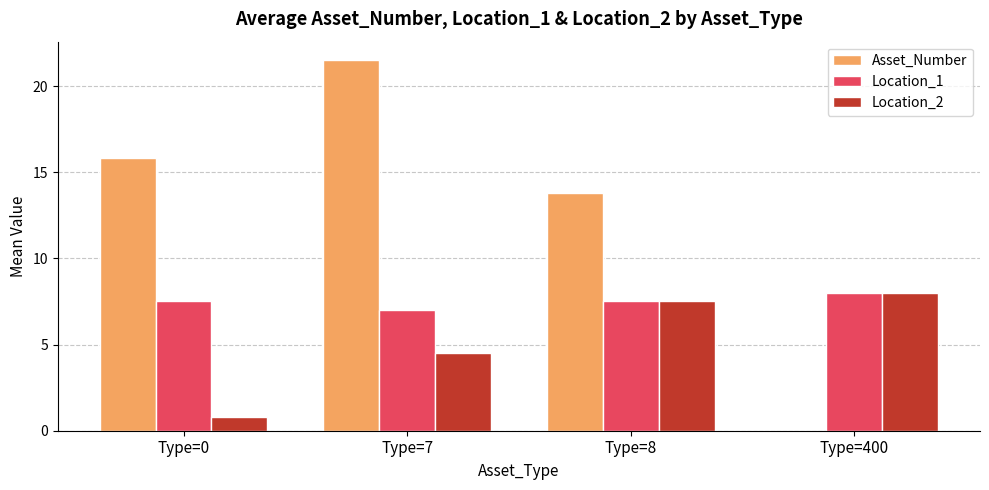

What is the sum of all Location_2 values?

20.8